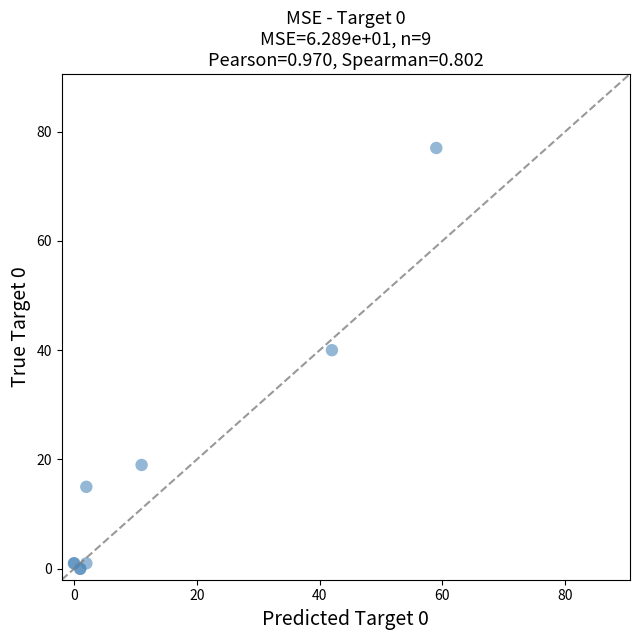

What Y value in the scatter plot is closest to 38?

40